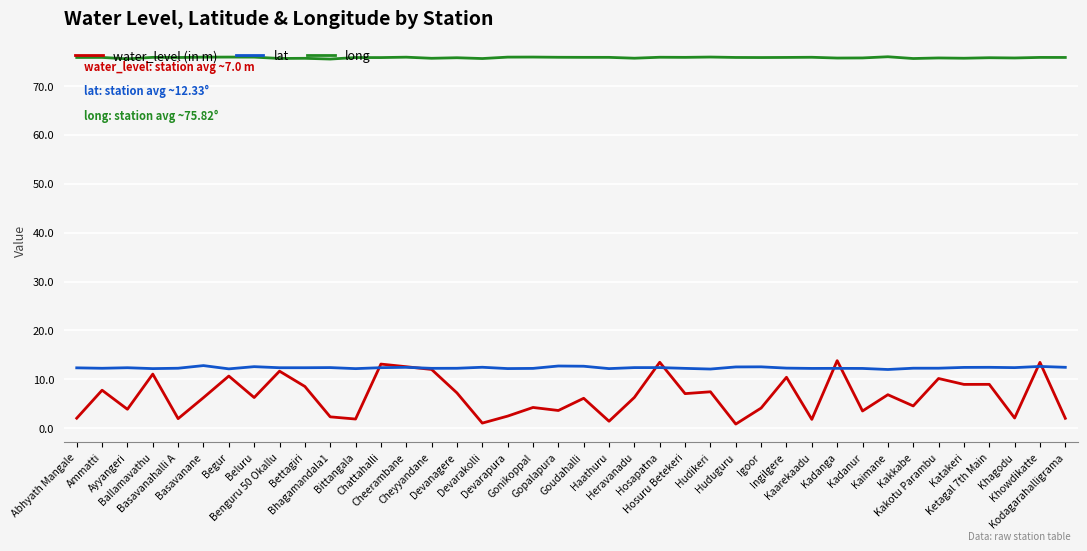

Does the chart display data point markers on the line(s)?

No